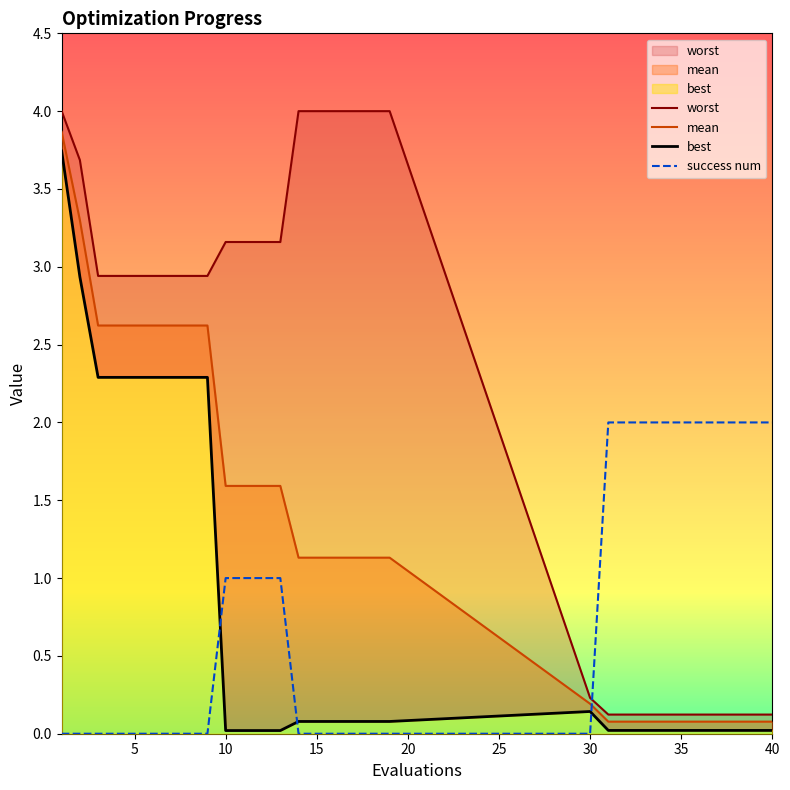

Does the chart have visible grid lines?

No